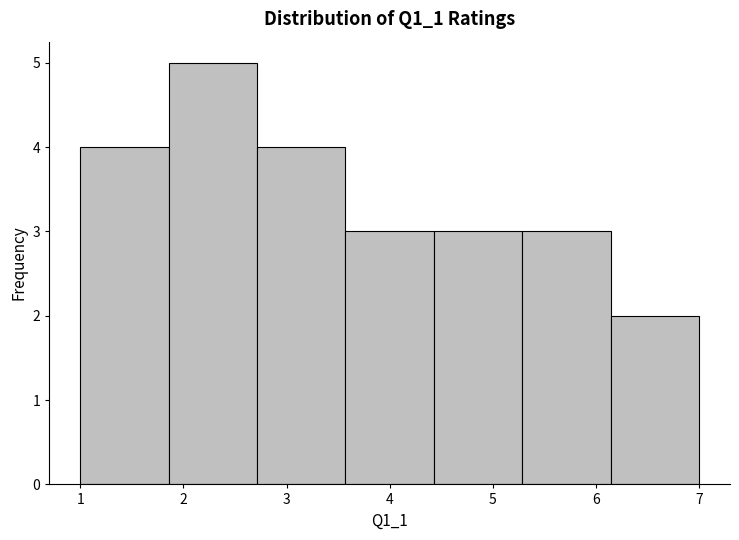

What is the height of the bar covering 3.6 to 4.4 on the x-axis? Neither the bar edges nor the heights are printed on the chart, so give them approximately, as read against the axes.

3